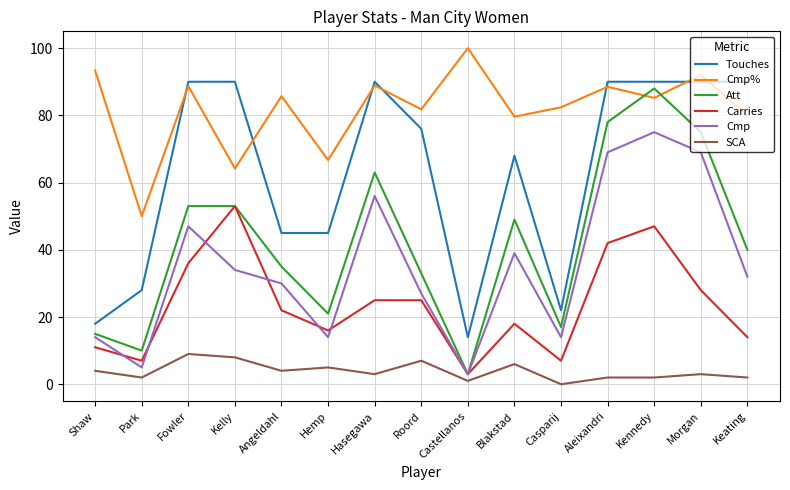

True or false: Cmp has a value of 69.0 at Aleixandri.

True